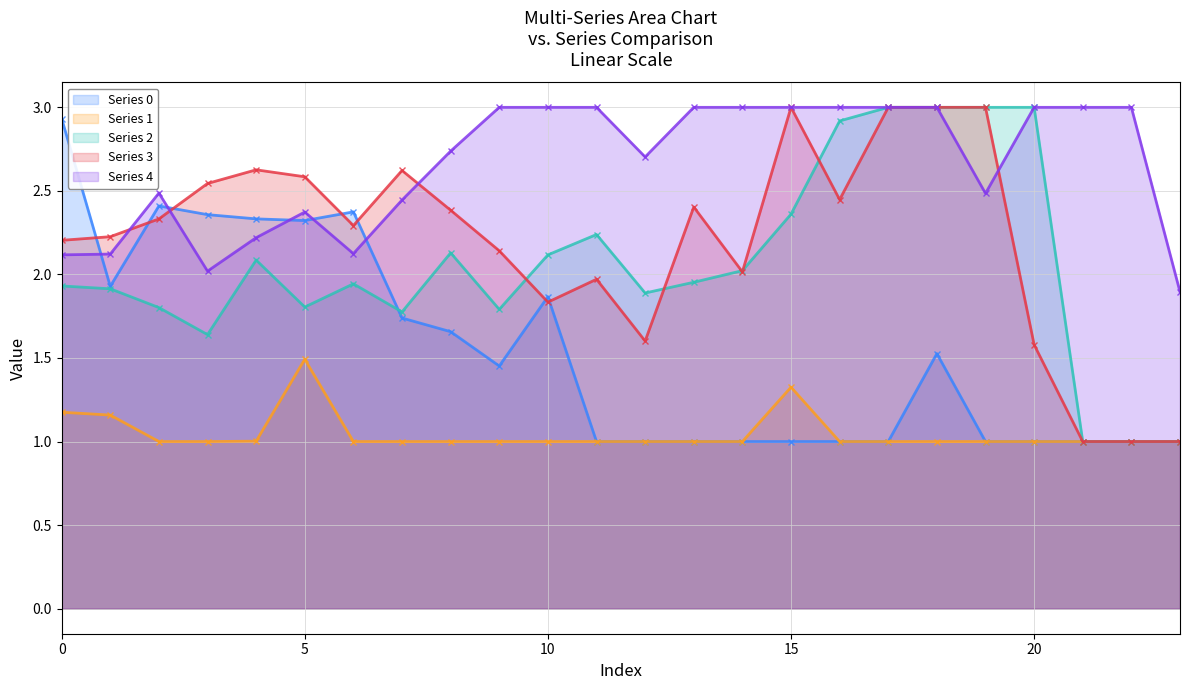

Which series has the widest spread of values?

Series 2